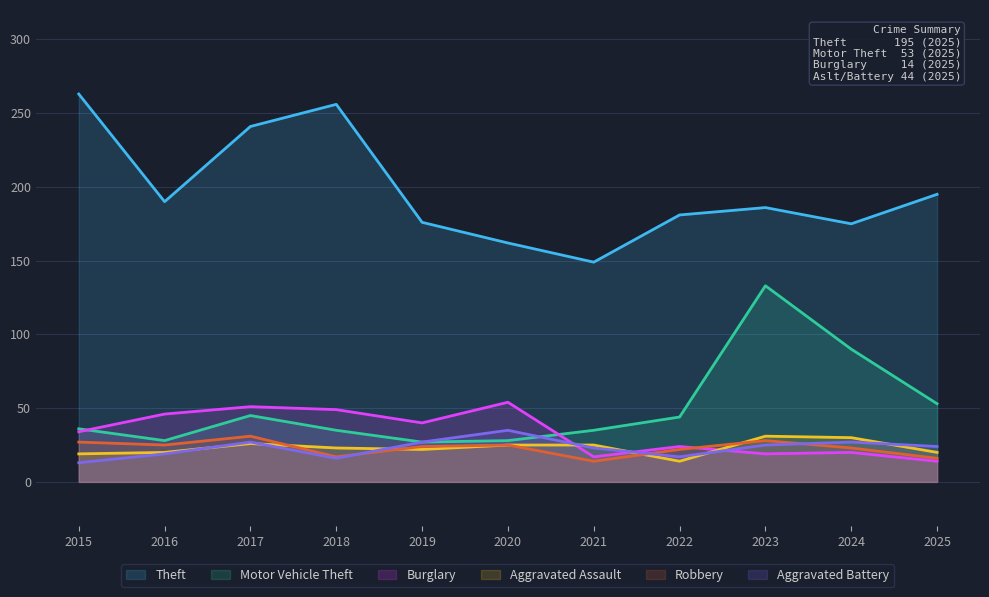

At which category does Burglary reach its first local valley?

2019